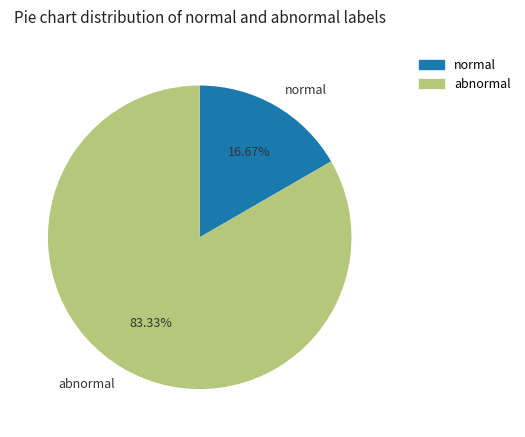

Combined, do normal and abnormal account for over 50%?

Yes